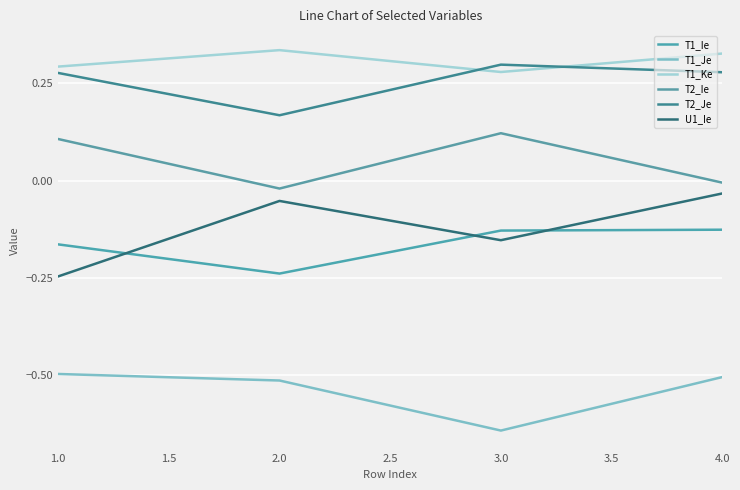

Is the value of T1_Ie at 2.0 greater than the value of U1_Ie at 2.0?

No